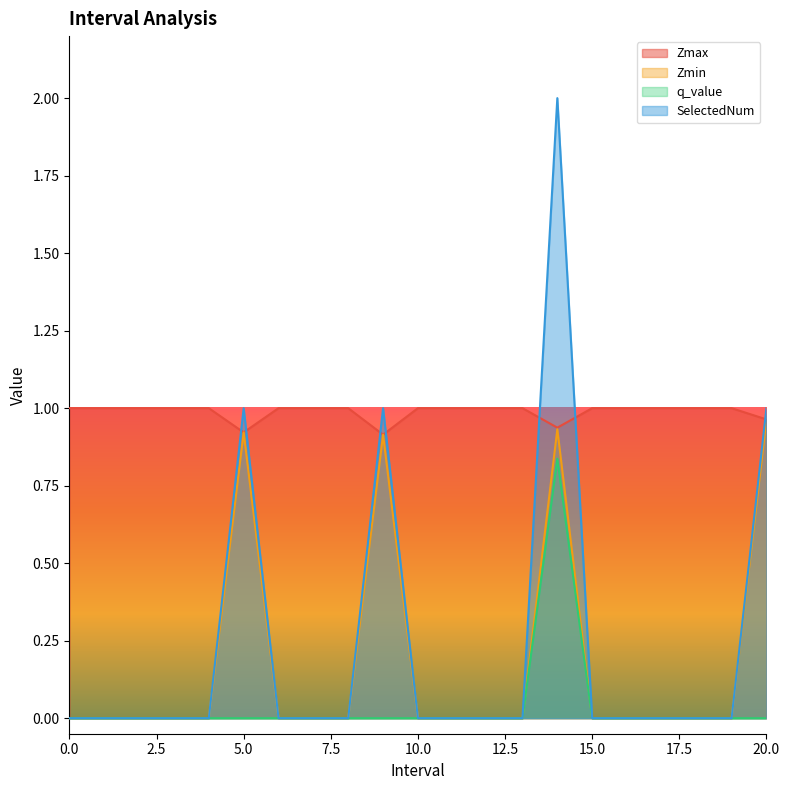

Reading left to right, what are all the values shown in this chart?

Zmax: 0=1.0	1=1.0	2=1.0	3=1.0	4=1.0	5=0.9	6=1.0	7=1.0	8=1.0	9=0.9	10=1.0	11=1.0	12=1.0	13=1.0	14=0.9	15=1.0	16=1.0	17=1.0	18=1.0	19=1.0	20=1.0
Zmin: 0=0.0	1=0.0	2=0.0	3=0.0	4=0.0	5=0.9	6=0.0	7=0.0	8=0.0	9=0.9	10=0.0	11=0.0	12=0.0	13=0.0	14=0.9	15=0.0	16=0.0	17=0.0	18=0.0	19=0.0	20=1.0
q_value: 0=0.0	1=0.0	2=0.0	3=0.0	4=0.0	5=-0.0	6=0.0	7=0.0	8=0.0	9=-0.0	10=0.0	11=0.0	12=0.0	13=0.0	14=0.8	15=0.0	16=0.0	17=0.0	18=0.0	19=0.0	20=-0.0
SelectedNum: 0=0.0	1=0.0	2=0.0	3=0.0	4=0.0	5=1.0	6=0.0	7=0.0	8=0.0	9=1.0	10=0.0	11=0.0	12=0.0	13=0.0	14=2.0	15=0.0	16=0.0	17=0.0	18=0.0	19=0.0	20=1.0